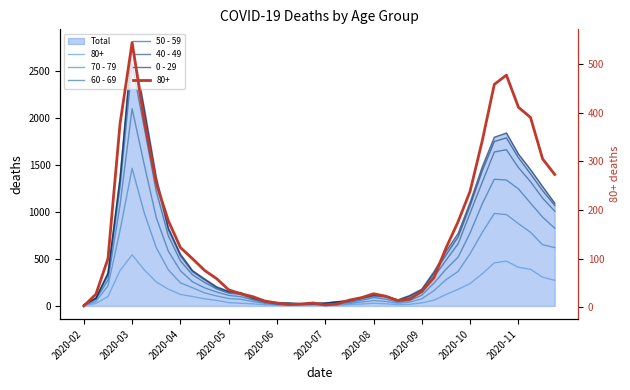

What position from the right is 11?

29